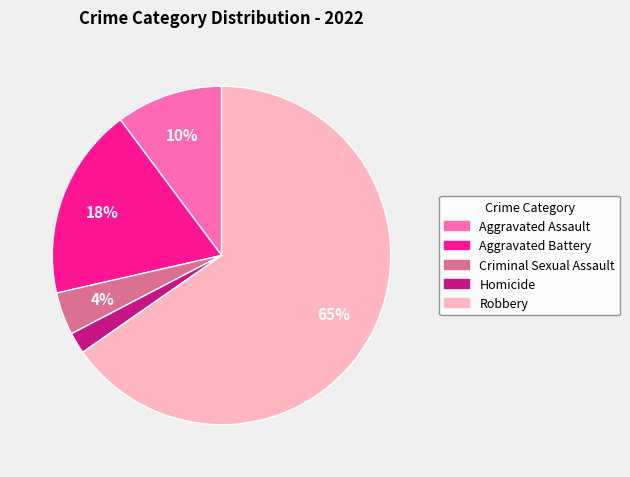

Count the number of slices in the pie.

5